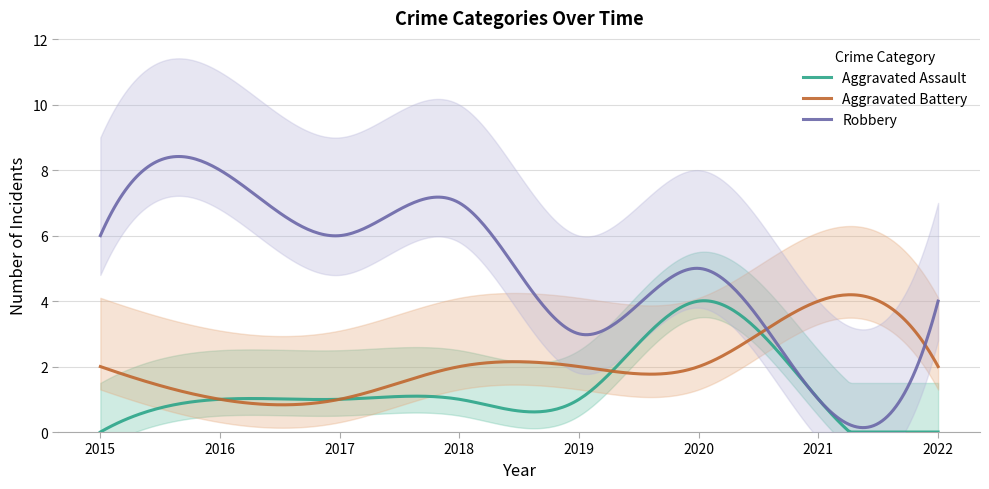

How many intersections are there between Aggravated Battery and Robbery?

2